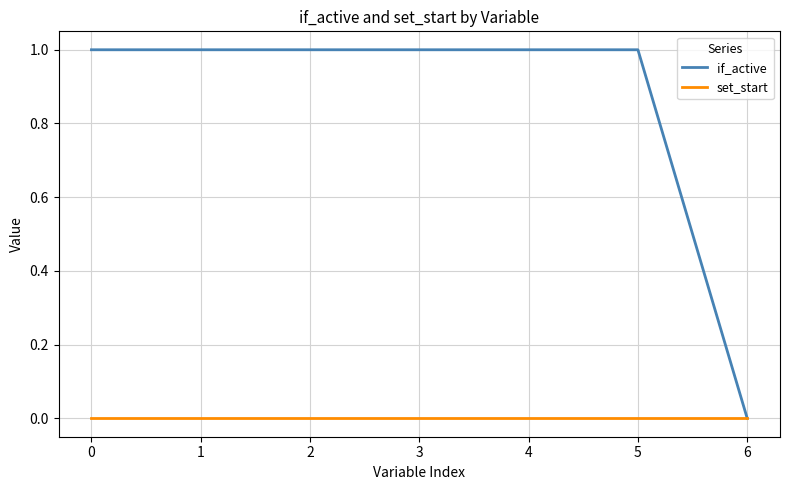

Reading left to right, extract all data points from this chart.

if_active: 0=1	1=1	2=1	3=1	4=1	5=1	6=0
set_start: 0=0	1=0	2=0	3=0	4=0	5=0	6=0